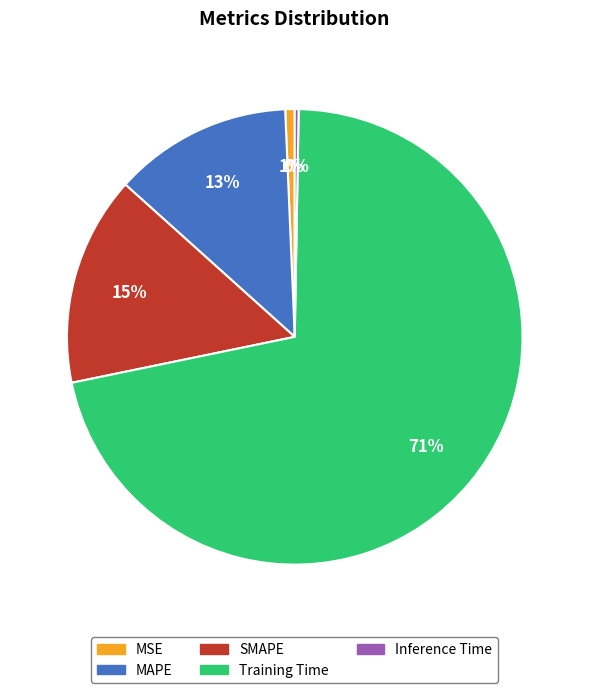

To the nearest percent, what is the average slice percentage?

20%